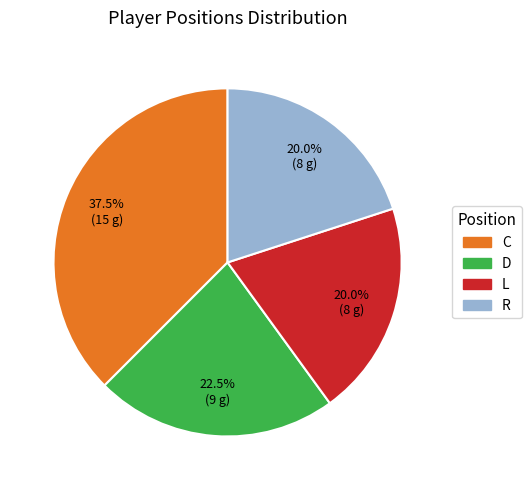

What is the largest slice in the pie chart?

C